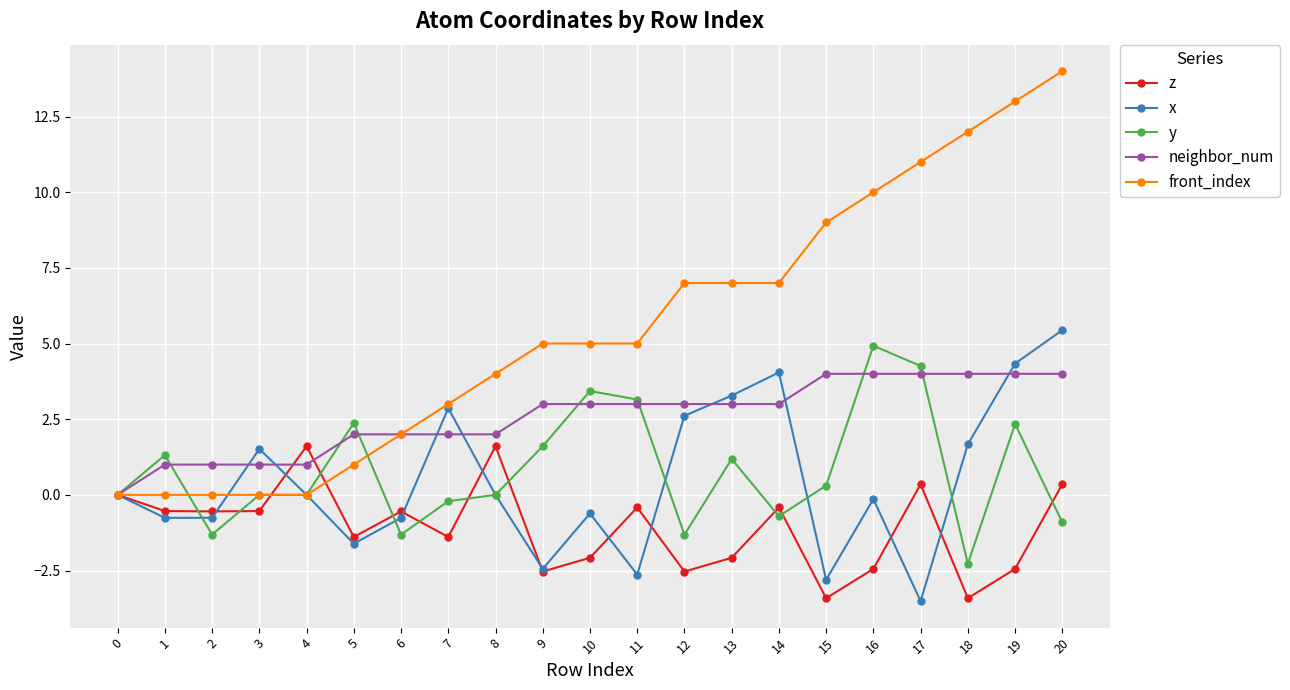

What is the maximum value for neighbor_num?

4.0